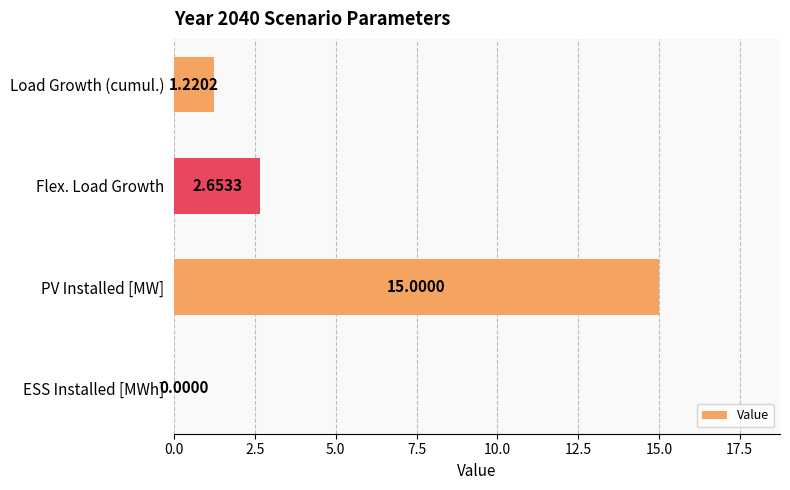

Which label corresponds to the largest value in the chart?

PV Installed [MW]